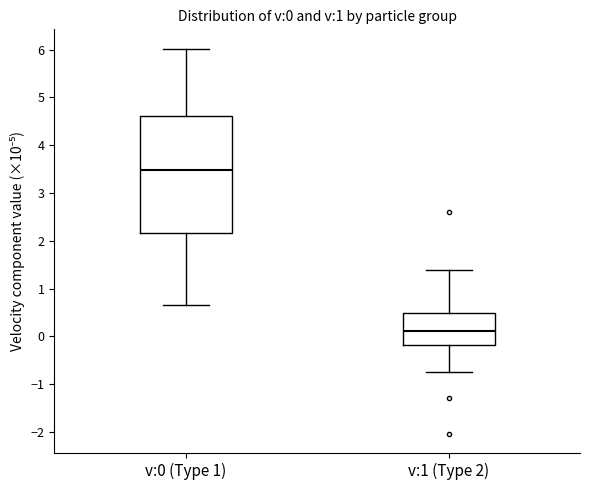

Which box's median line is the lowest?

v:1 (Type 2)